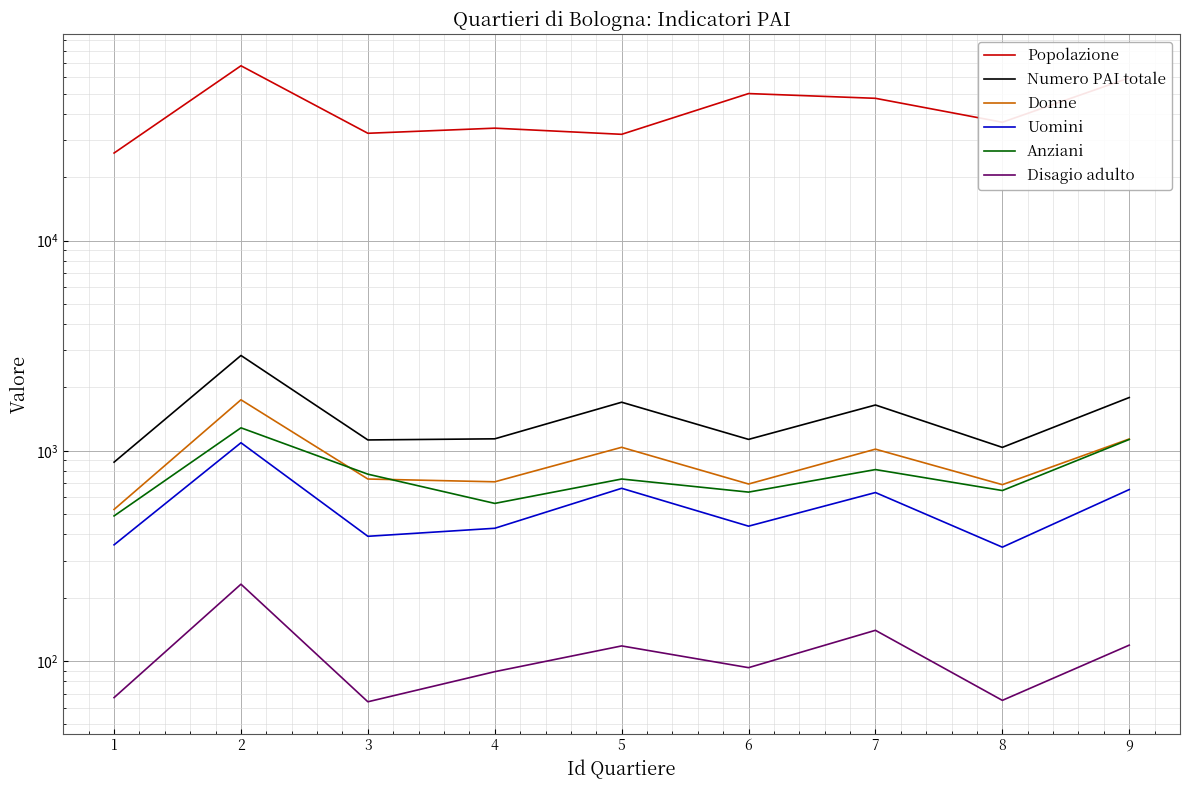

At which category is the sum across all series the highest?

2